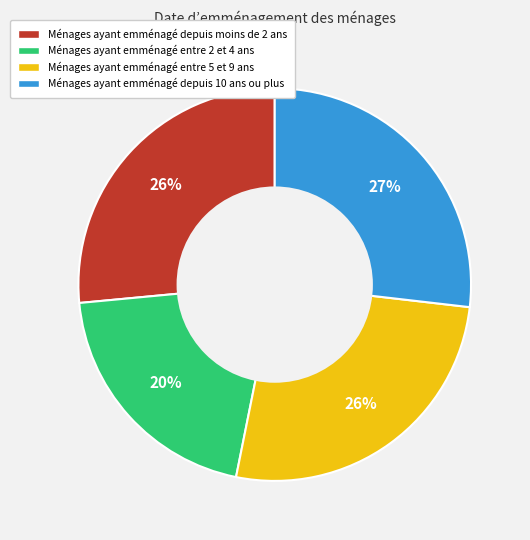

To the nearest percent, what is the average slice percentage?

25%